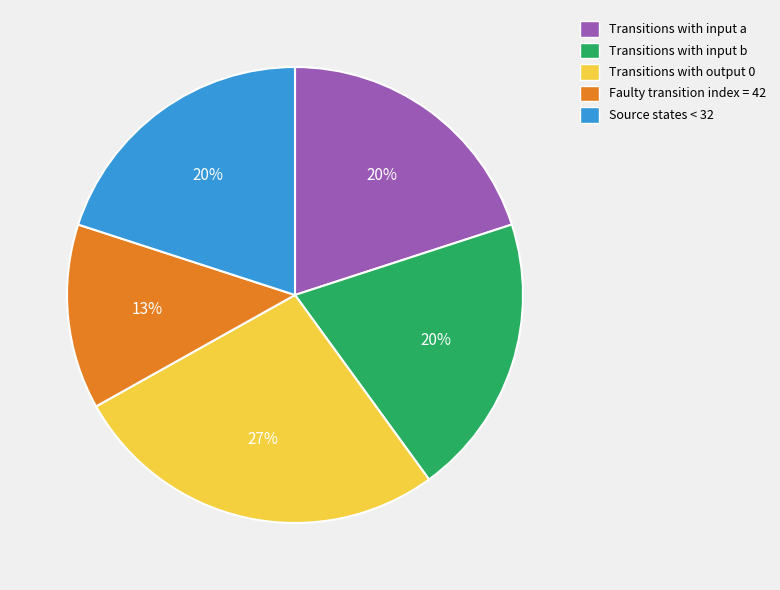

Does any single category account for the majority?

No